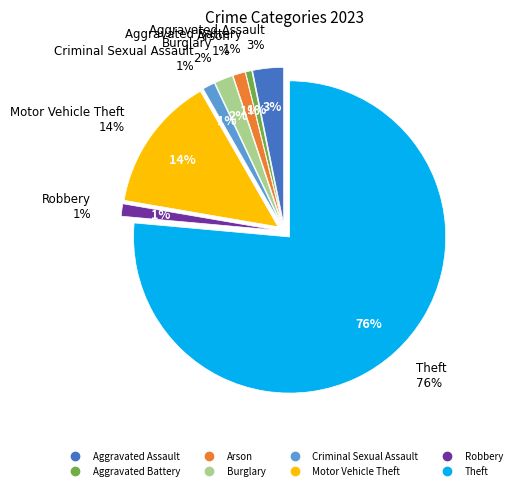

How many segments does this pie chart have?

8